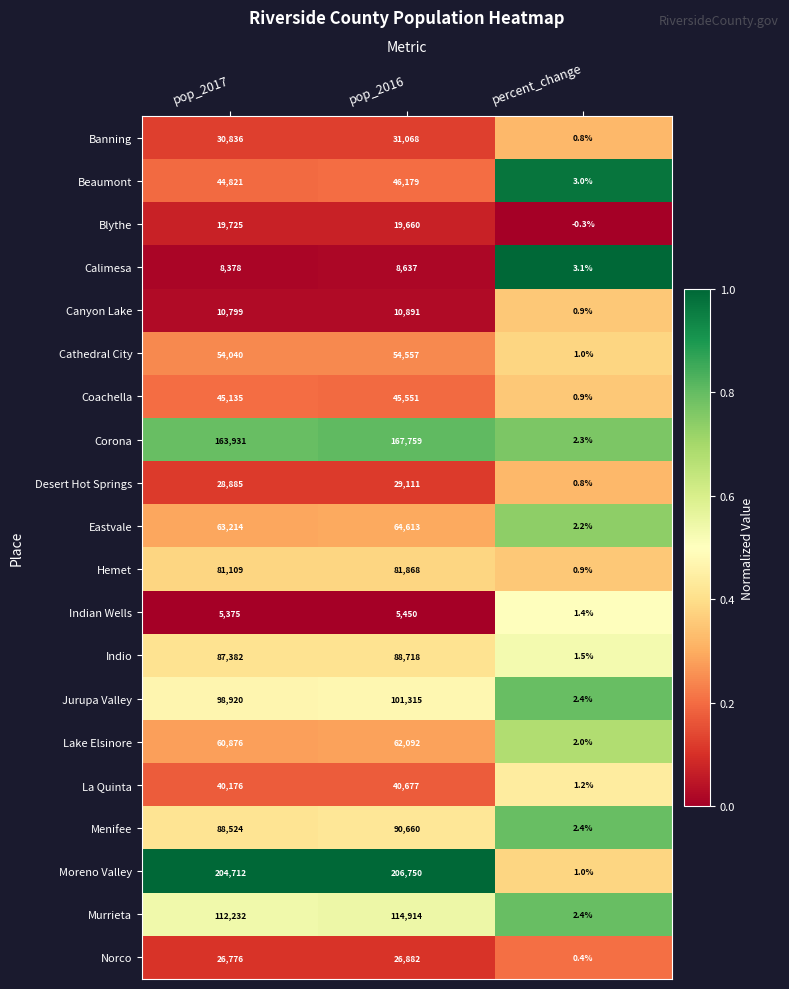

What is the highest value of the Desert Hot Springs series?

29111.0